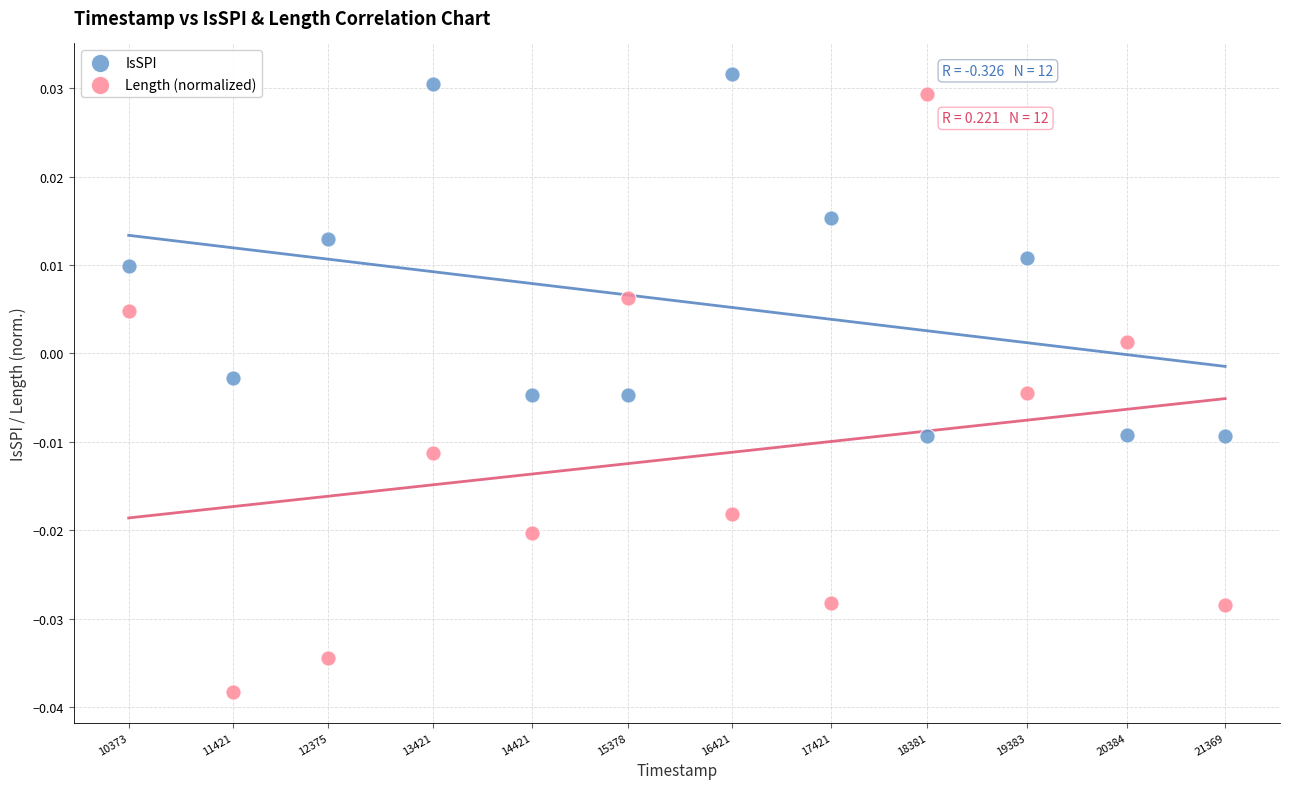

What is the X range (max minus min) for the scatter plot?

10996.0